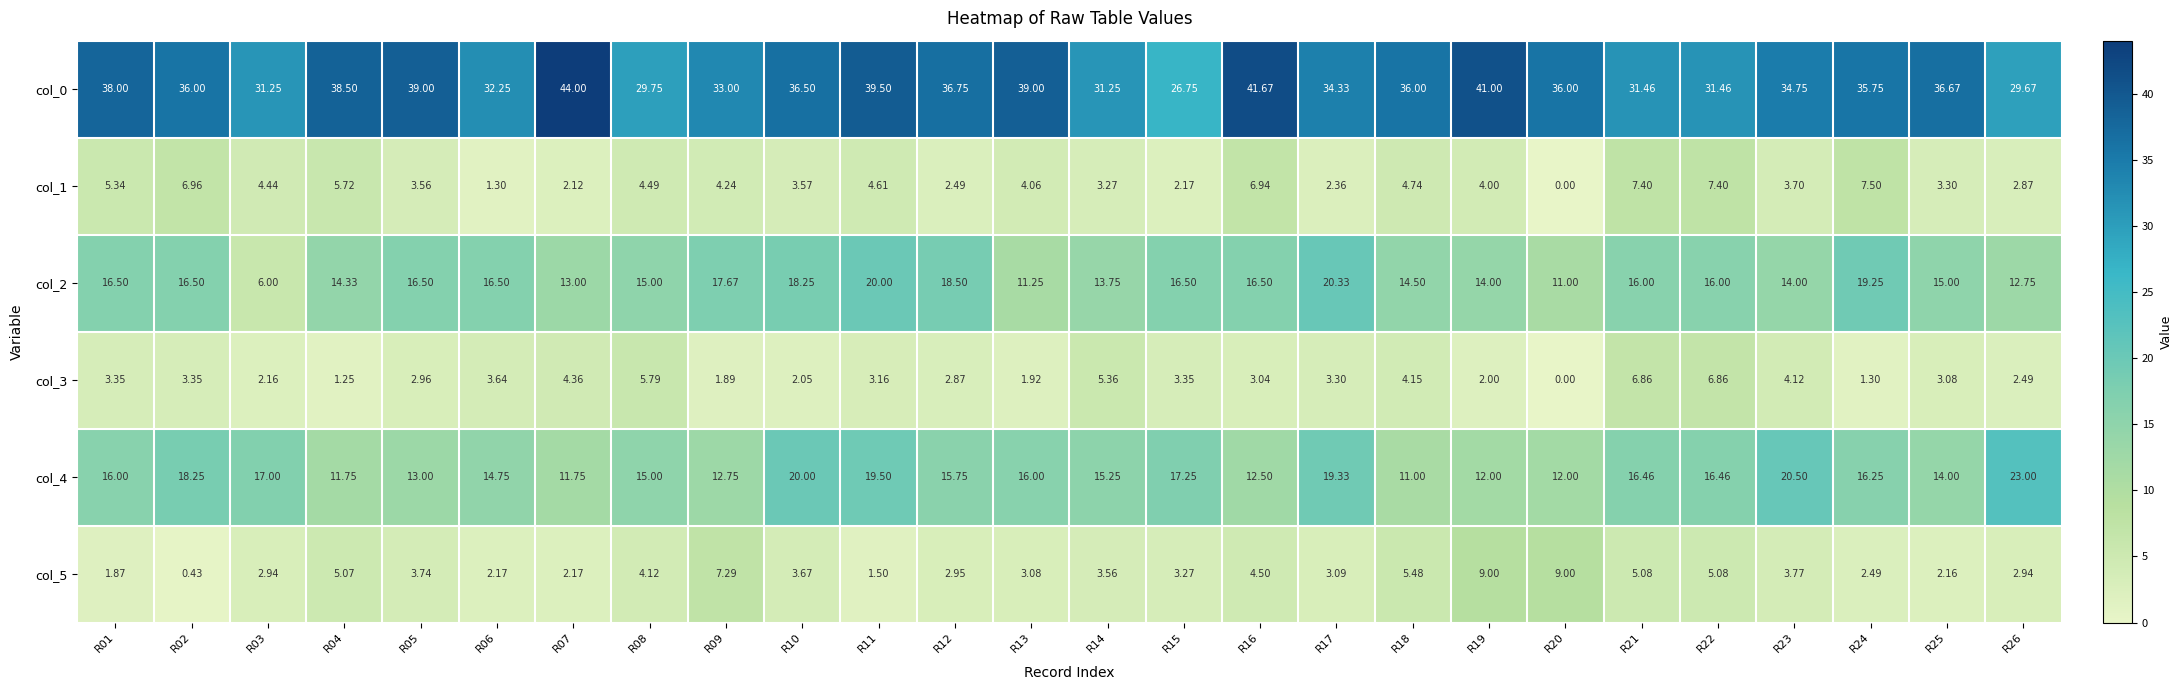

How many series are shown in this chart?

6